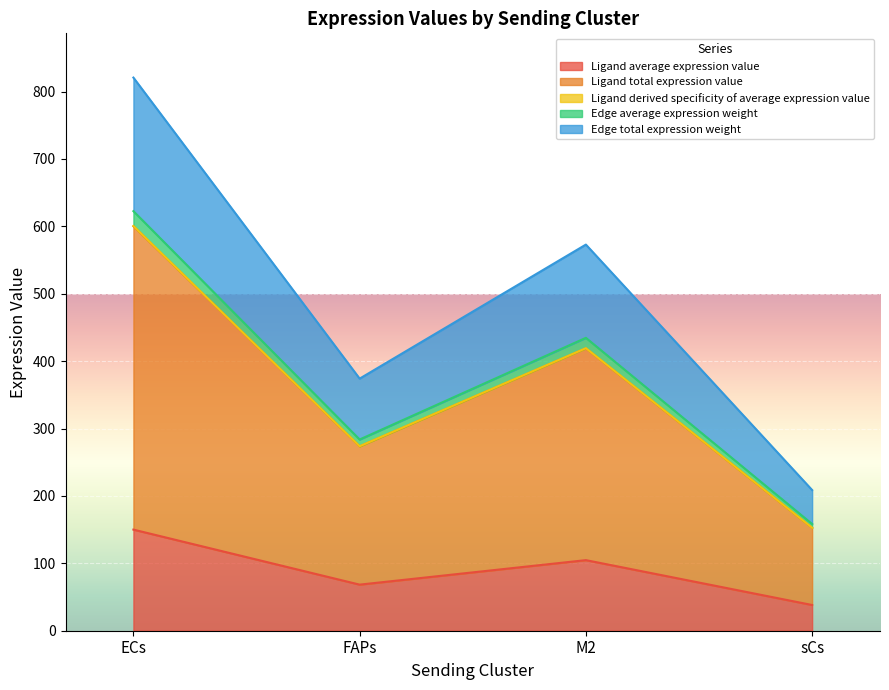

What are all the series names shown in the legend?

Ligand average expression value, Ligand total expression value, Ligand derived specificity of average expression value, Edge average expression weight, Edge total expression weight